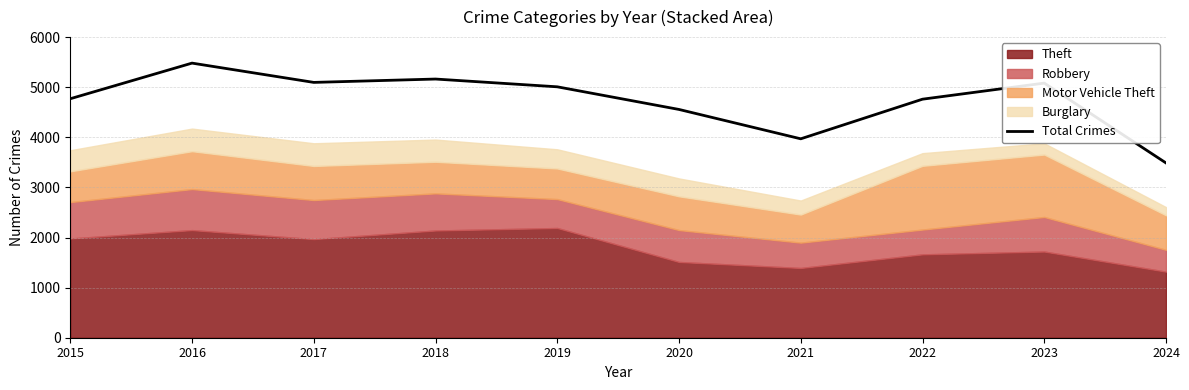

What is the difference between the maximum and minimum values?

1993